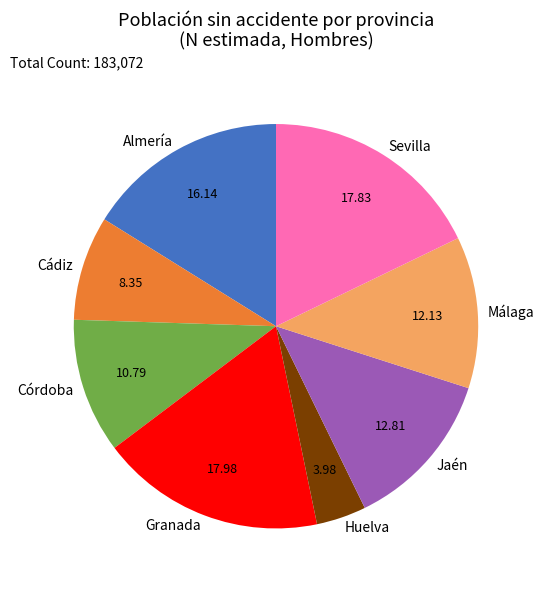

Which slice is the smallest?

Huelva